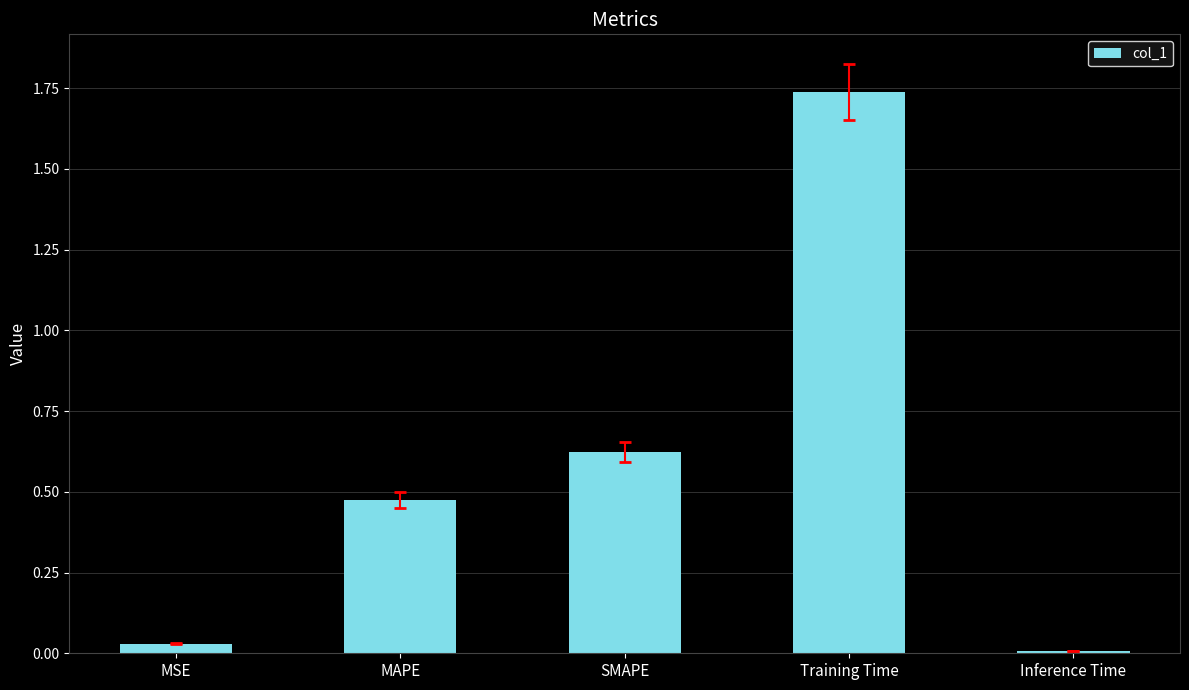

Is it true that the value at Training Time is 3.1?

False